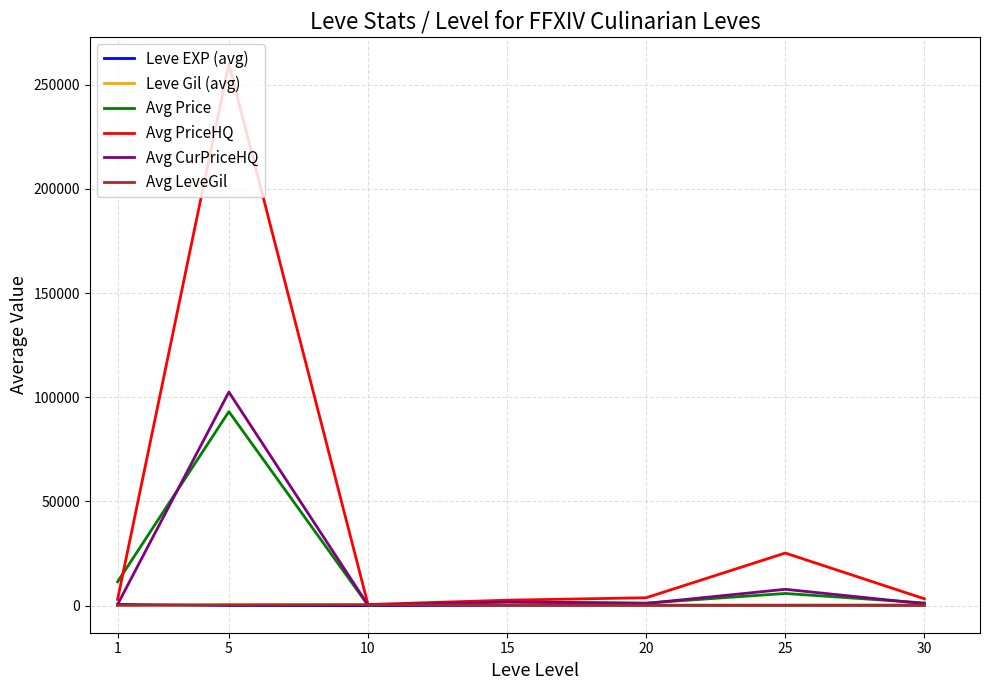

At which category is the sum across all series the highest?

5